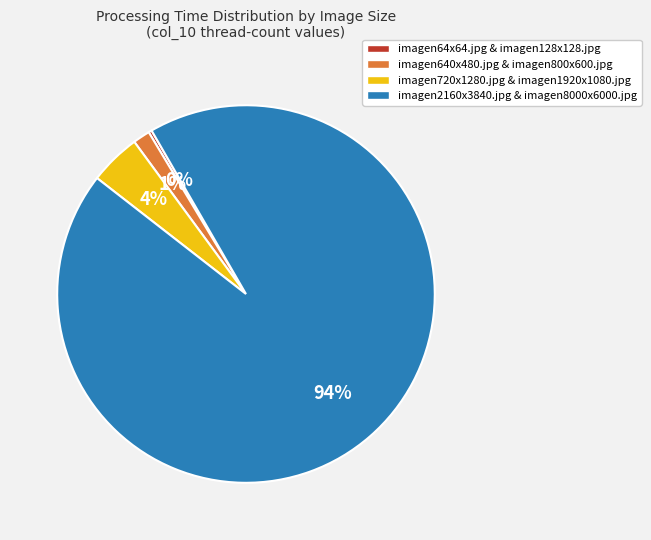

What is the smallest slice in the pie chart?

imagen64x64.jpg & imagen128x128.jpg